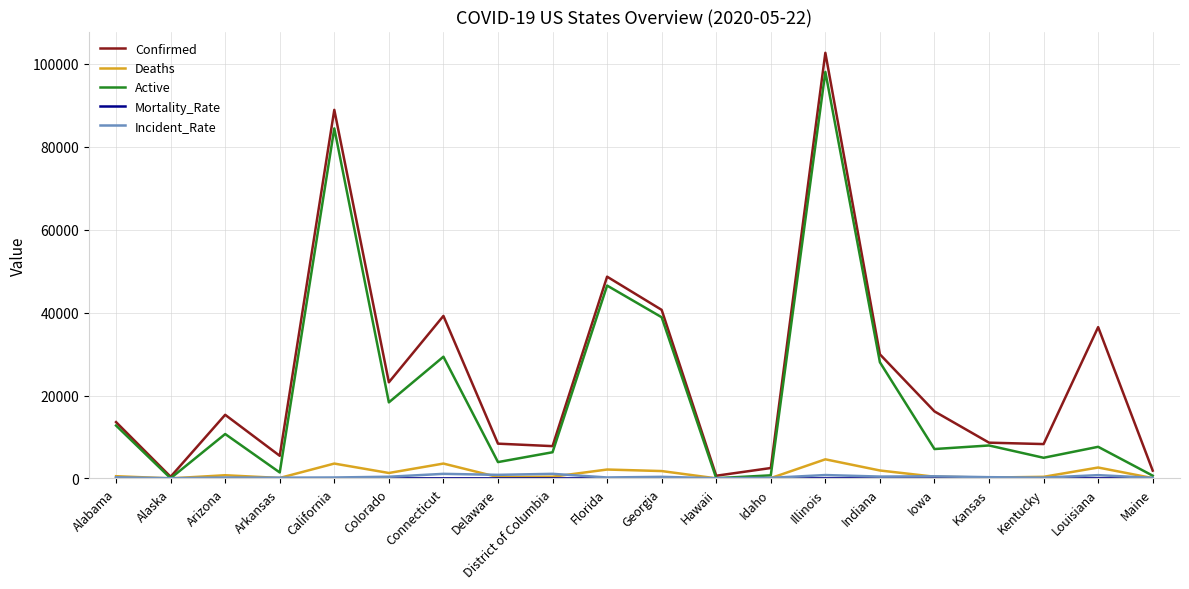

True or false: Confirmed has a value of 36504.0 at Louisiana.

True